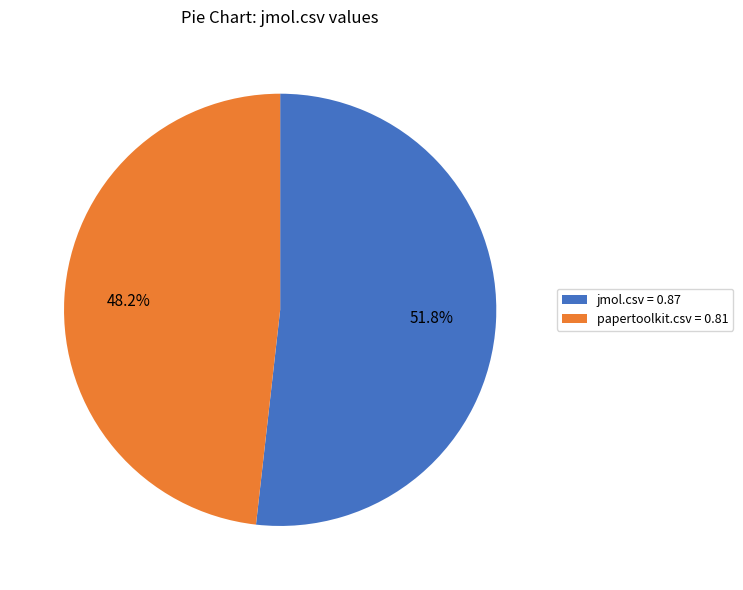

How many slices are in this pie chart?

2